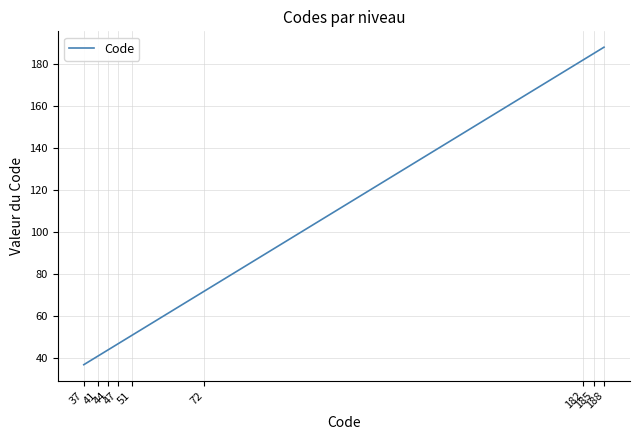

What is the greatest value displayed?

188